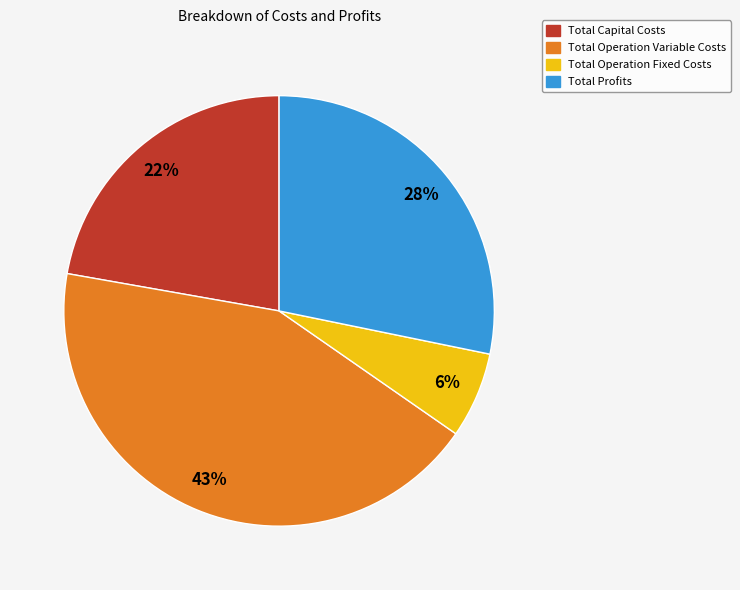

To the nearest percent, what portion does Total Operation Variable Costs represent?

43%